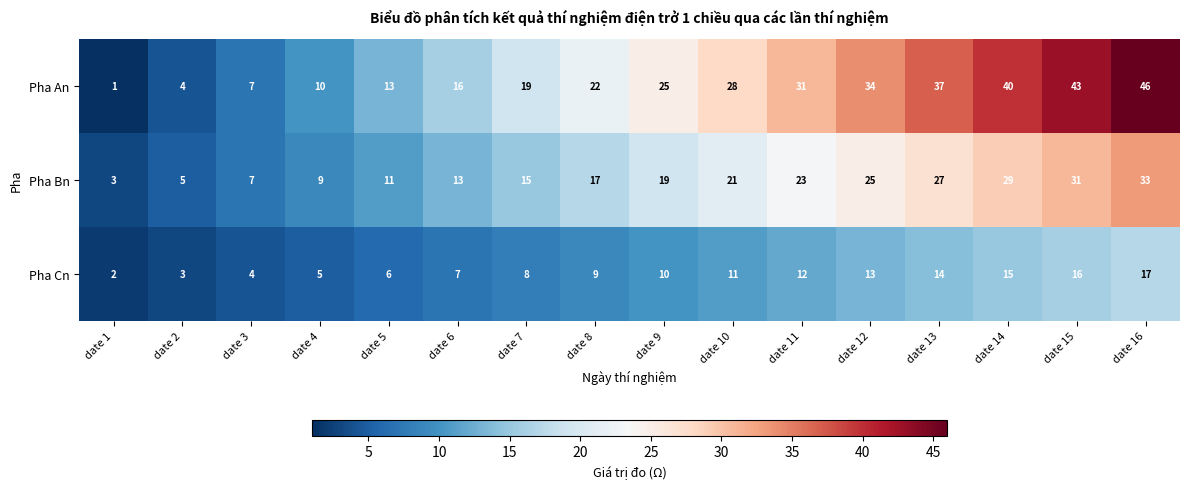

What is the maximum value for Pha Cn?

17